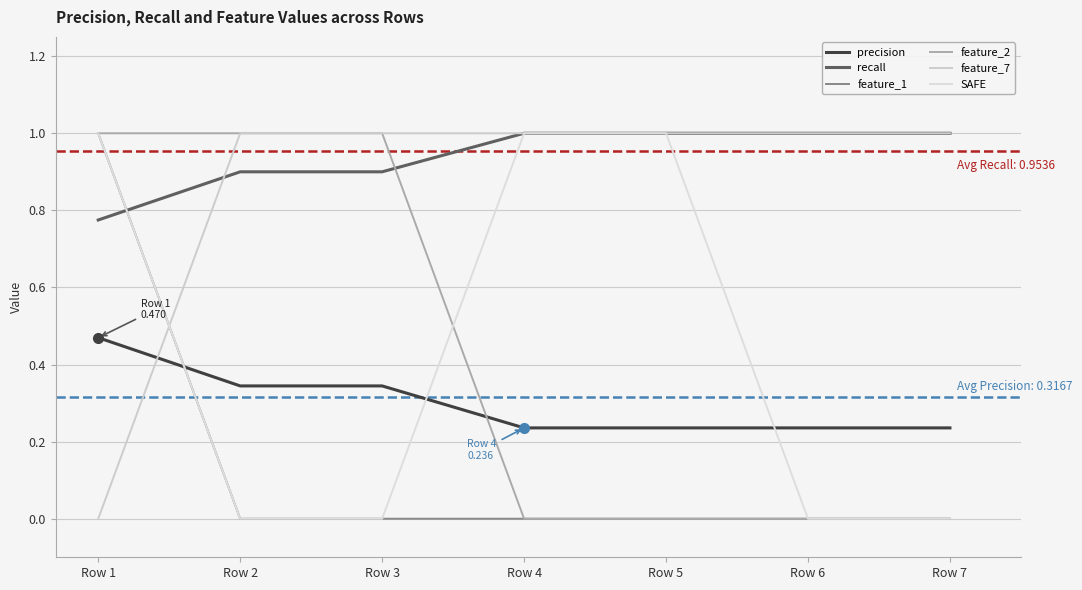

How many lines are shown in the chart?

6